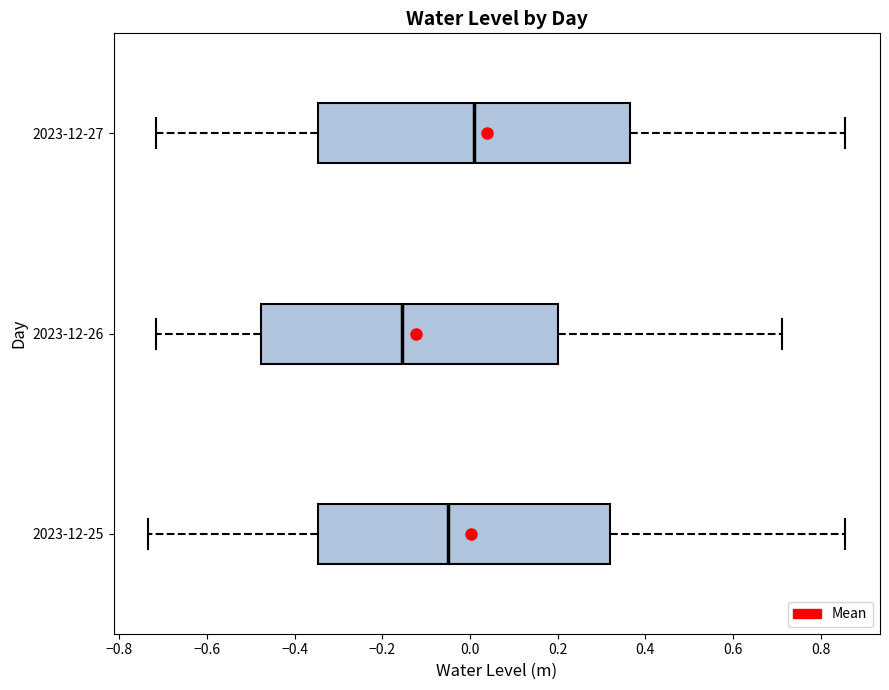

Where does the median line of the box for 2023-12-26 sit on the x-axis? The values are not printed on the chart, so give them approximately, as read against the axis.

-0.16